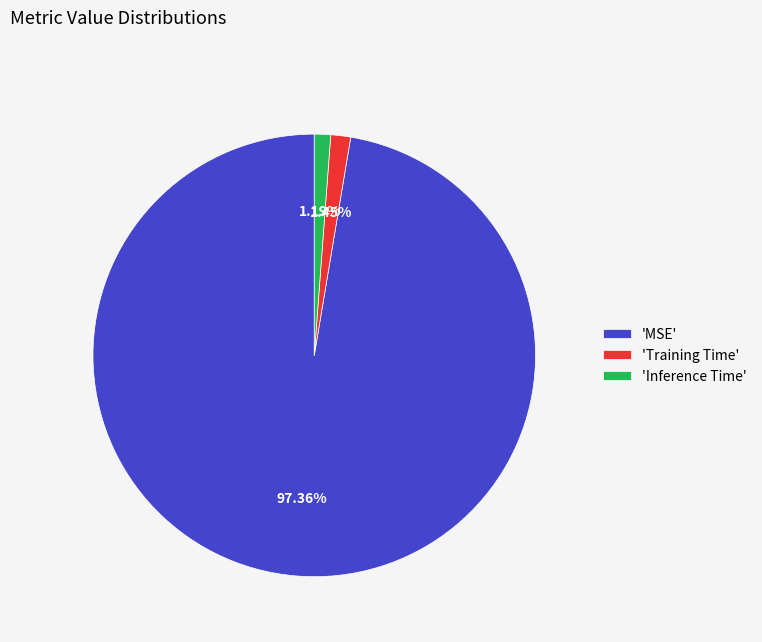

Do 'MSE' and 'Inference Time' together represent more than half of the pie?

Yes